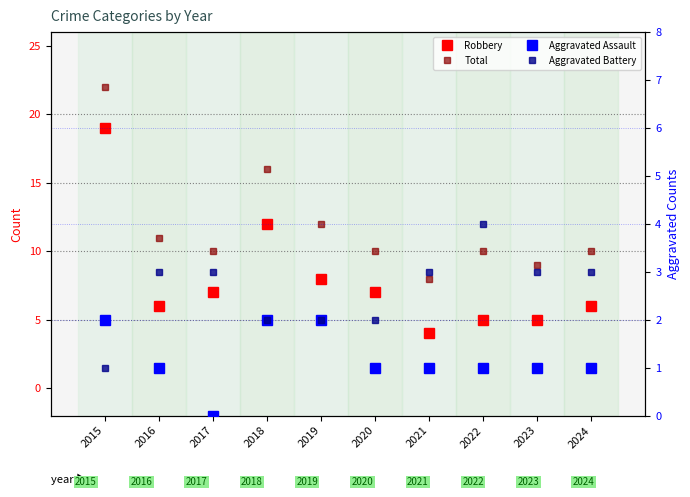

At 2020, list the series in order from smallest to largest.

Aggravated Assault, Aggravated Battery, Robbery, Total